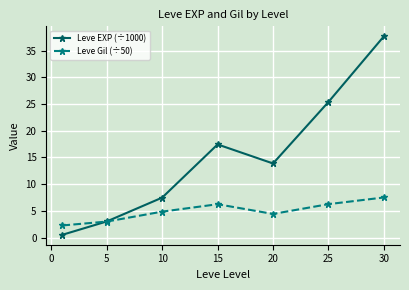

Which series has the widest spread of values?

Leve EXP (÷1000)